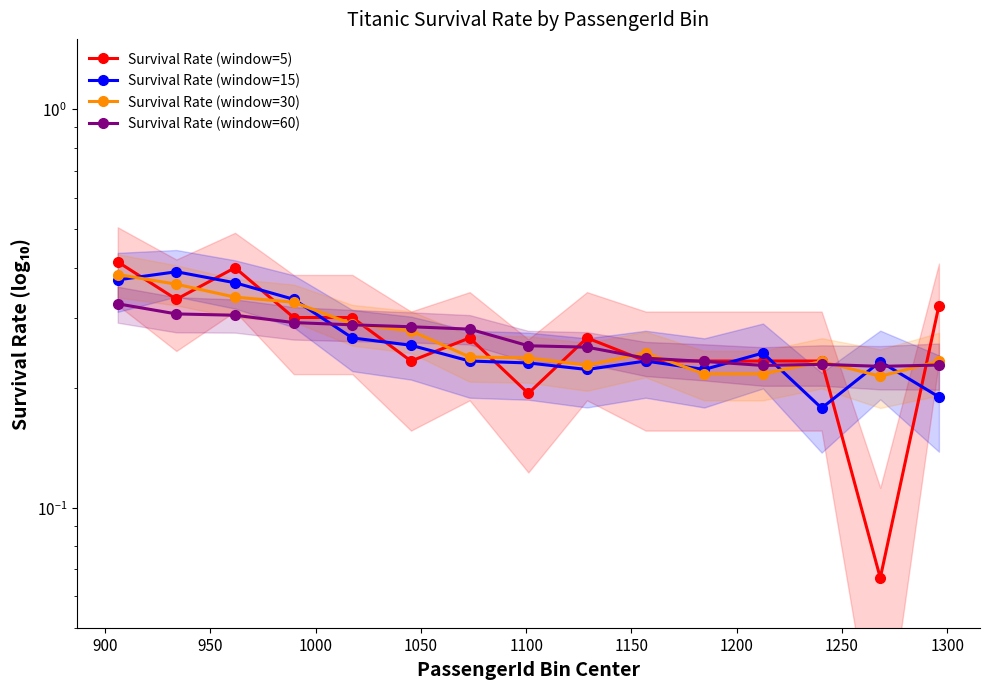

True or false: Survival Rate (window=15) has more than 0 interior local peaks.

True